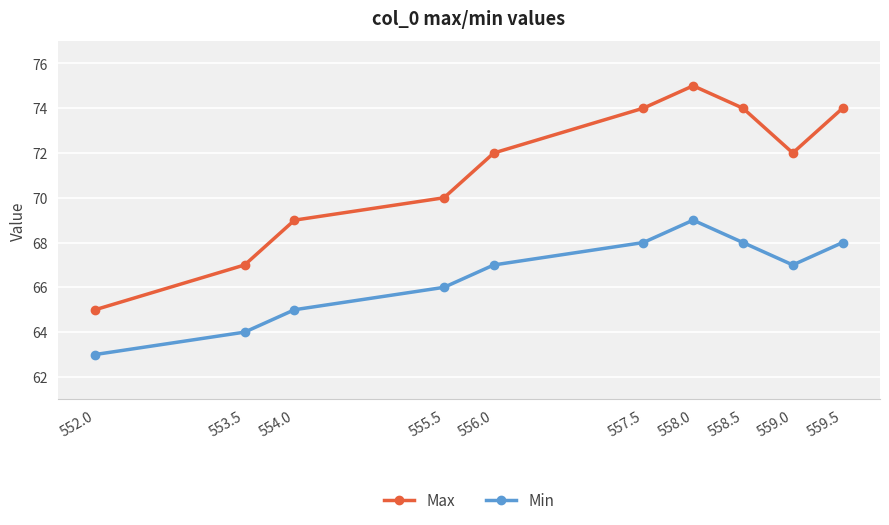

Between 556.0 and 558.0, which series saw the biggest shift?

Max